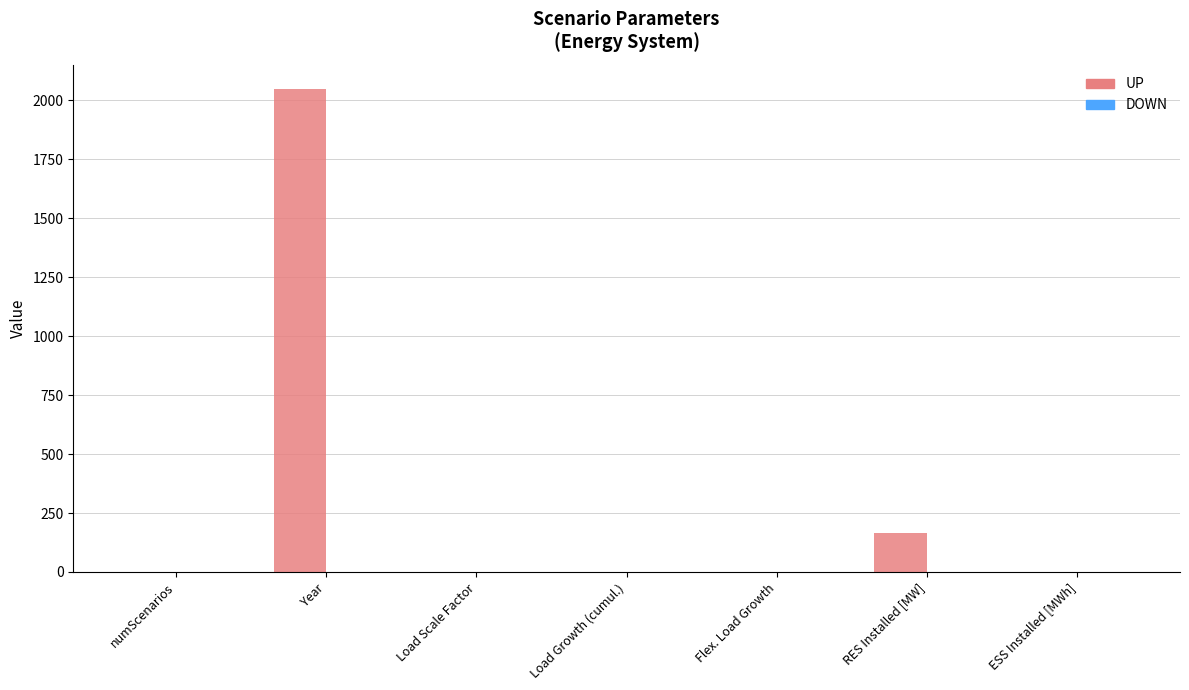

Read the UP value at Year.

2048.0